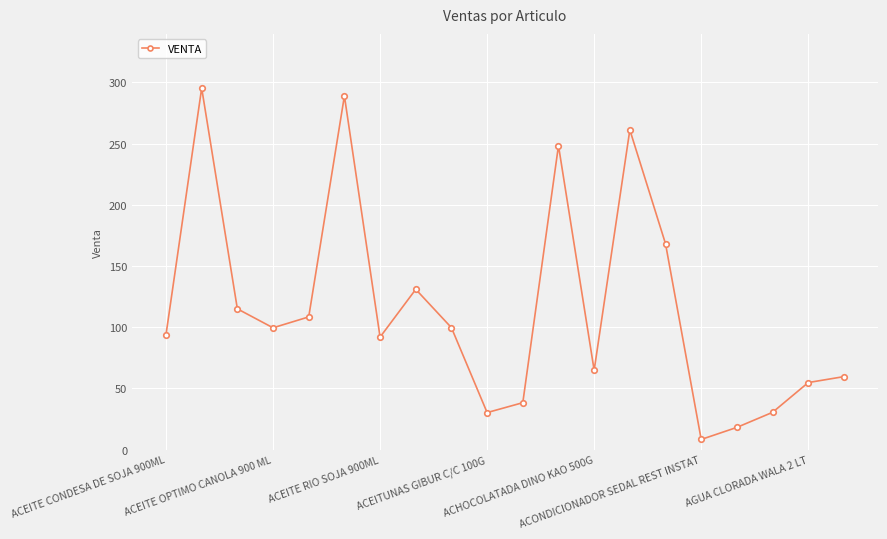

What is the greatest value displayed?

295.4